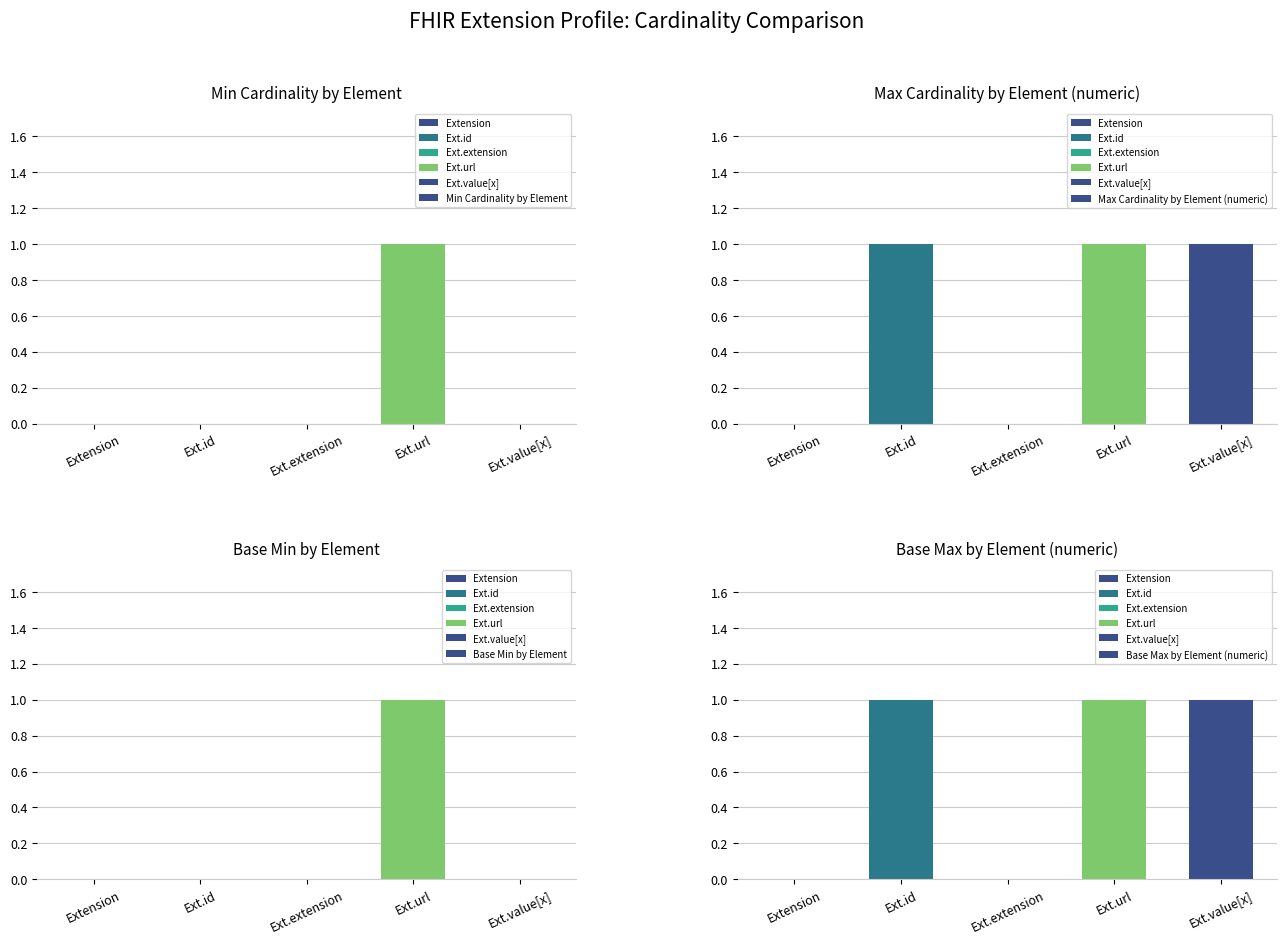

What position from the left is Ext.id?

2